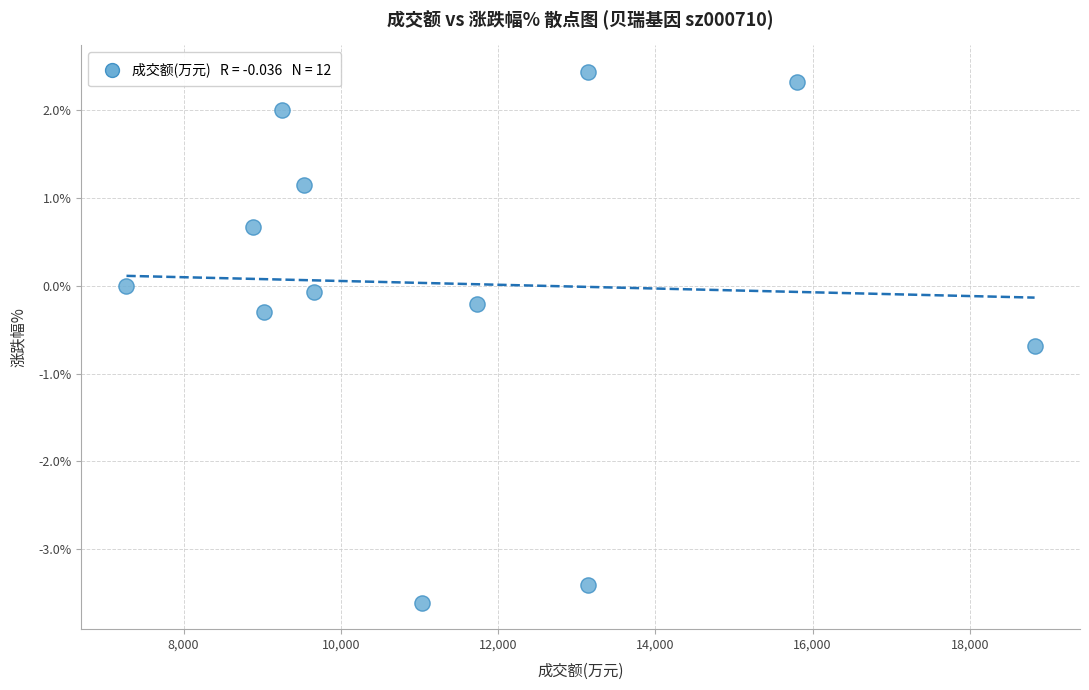

What is the average X value?

11440.9